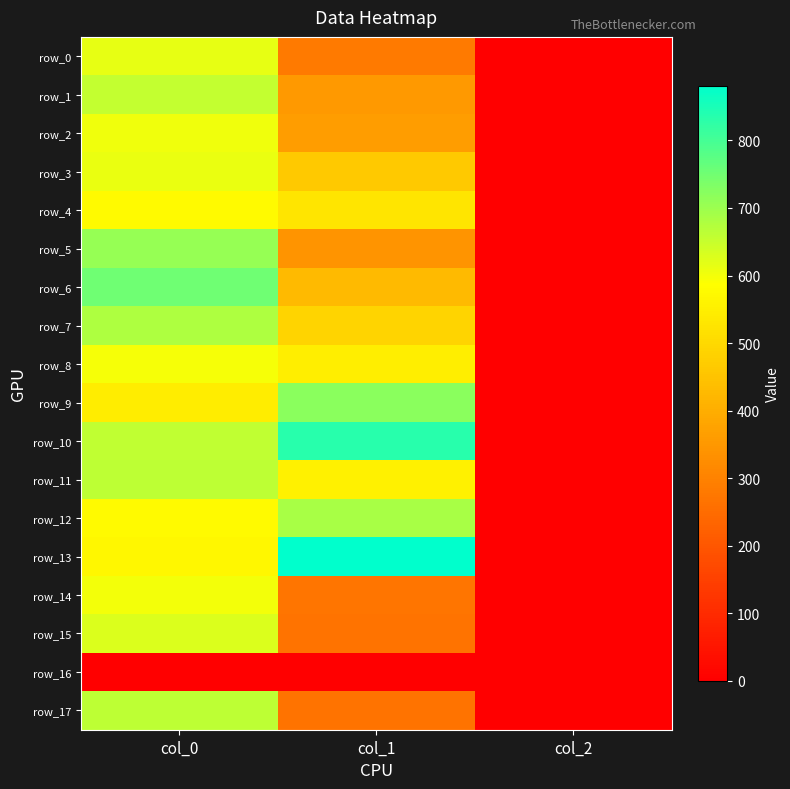

The row_12 series shows 963.8 at col_0. True or false?

False